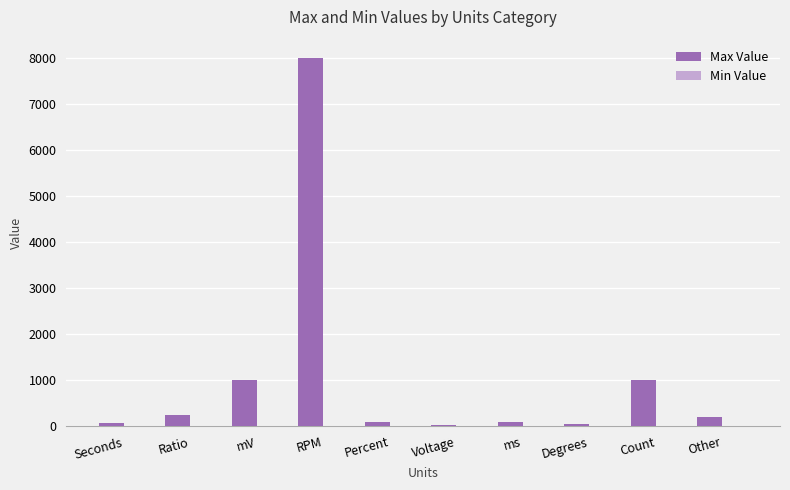

Which series has the largest total across all categories?

Max Value